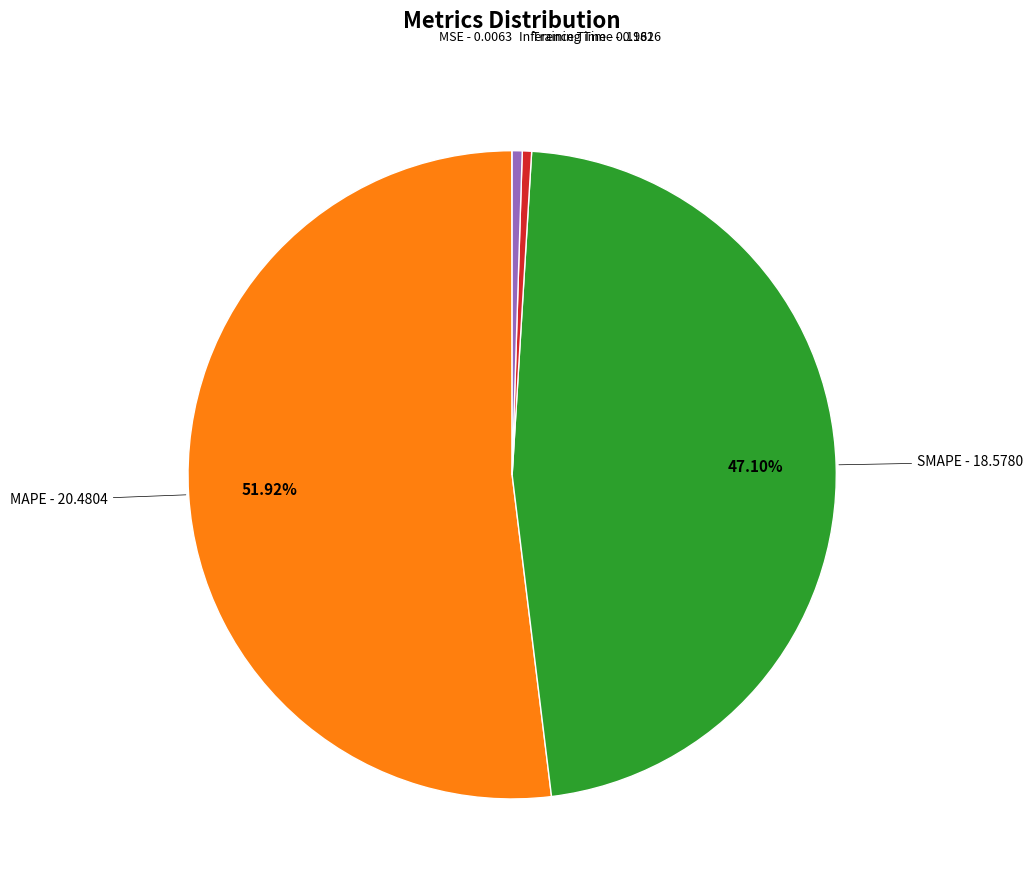

Does any single category account for the majority?

Yes